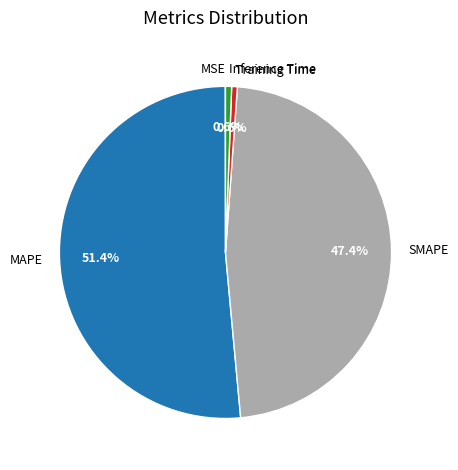

What is the largest slice in the pie chart?

MAPE